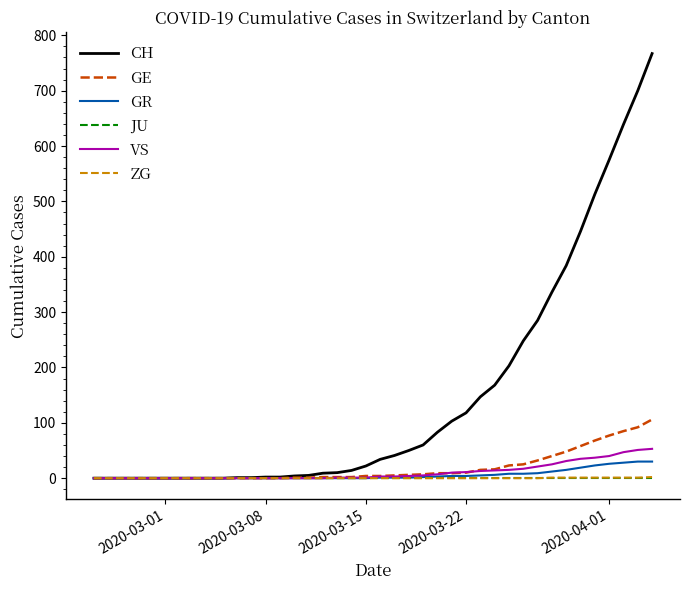

What is the highest value of the ZG series?

2